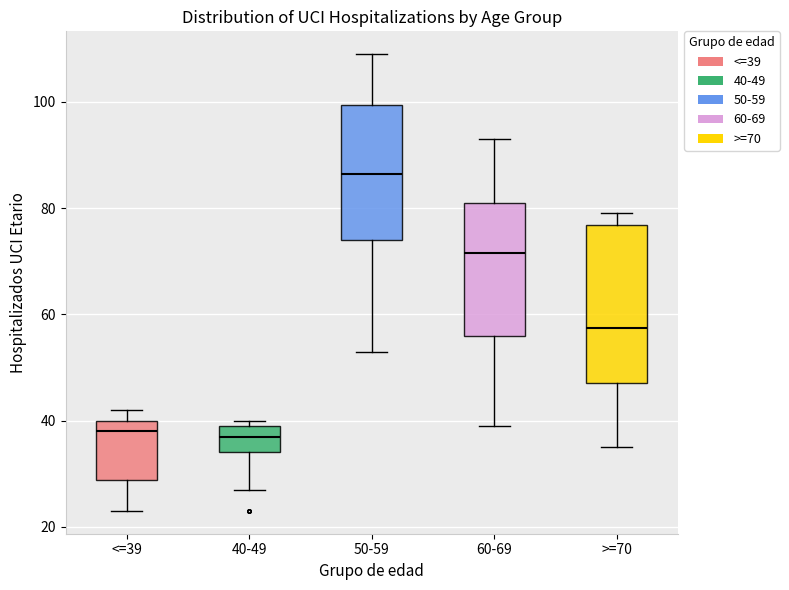

Reading left to right, read every box against the y-axis: the position of its median line, the range the box covers, and the ends of its whiskers. The values are not printed on the chart, so give them approximately, as read against the axis.

<=39: median 38, box 28 to 40, whiskers 24 to 42
40-49: median 38, box 34 to 40, whiskers 28 to 40 (just above the box's upper edge)
50-59: median 86, box 74 to 100, whiskers 54 to 110
60-69: median 72, box 56 to 82, whiskers 40 to 94
>=70: median 58, box 48 to 76, whiskers 36 to 80